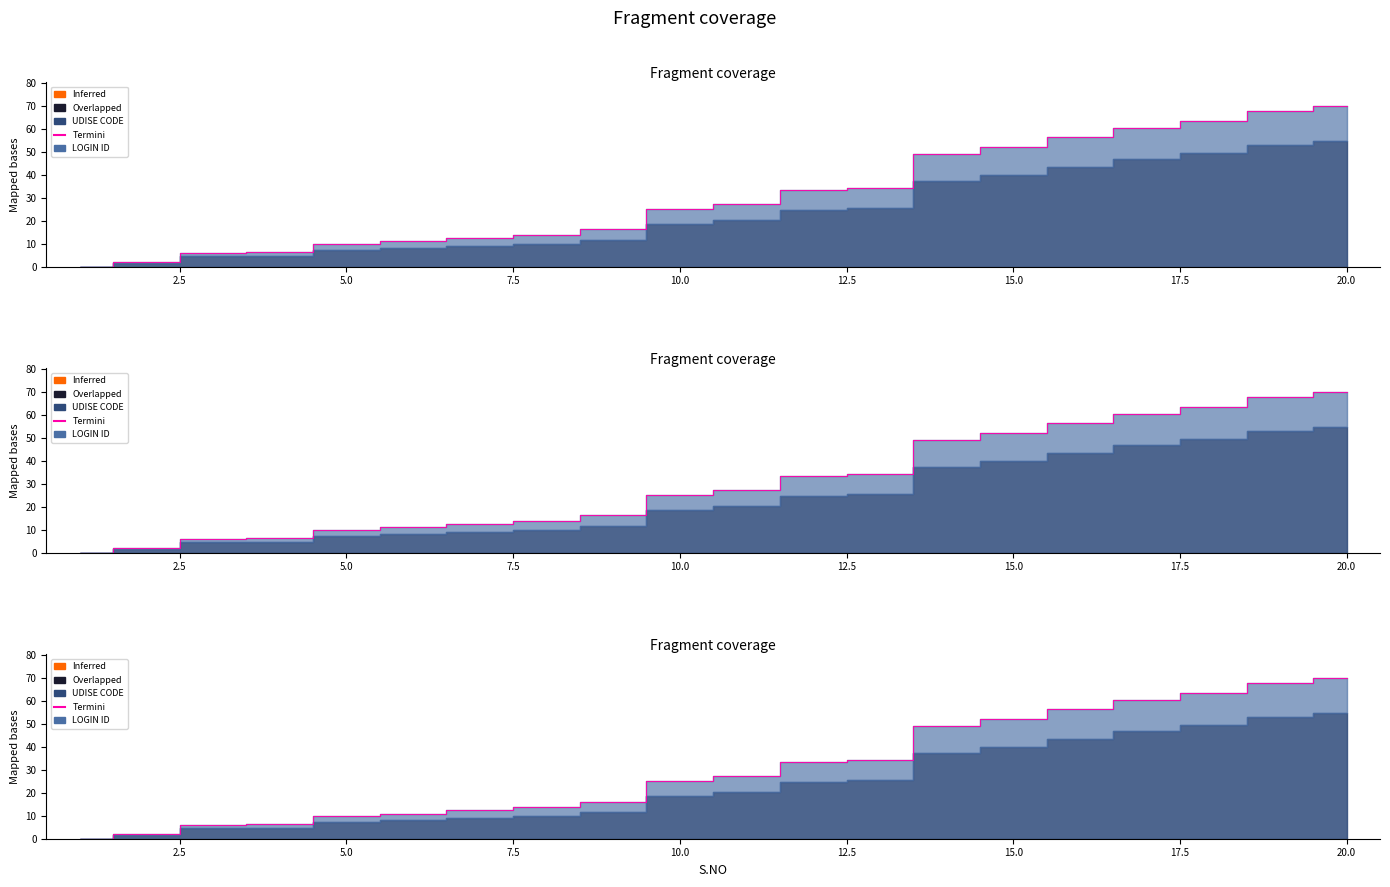

Reading right to left, what are all the values shown in this chart?

70.0	67.9	63.7	60.7	56.6	52.3	49.1	34.5	33.3	27.3	25.2	16.2	13.7	12.5	11.0	9.7	6.3	6.1	2.1	0.0